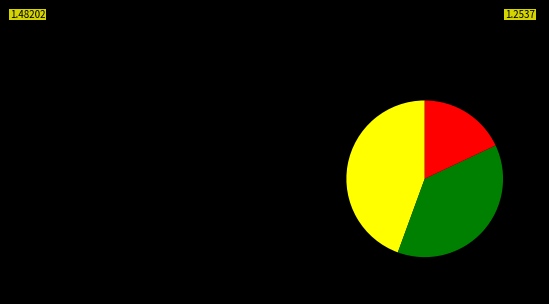

Count the number of slices in the pie.

3